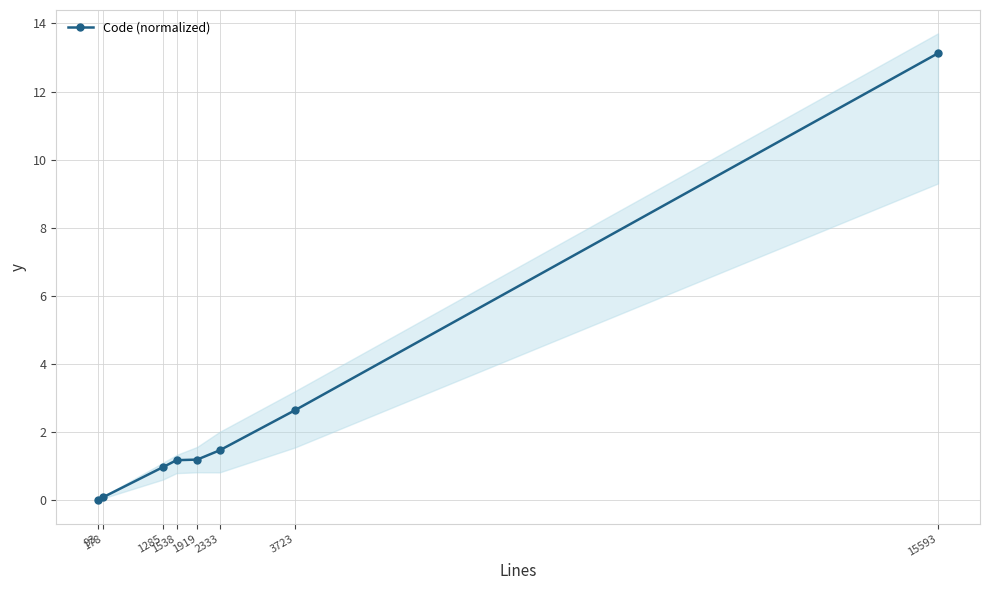

At which label is the value closest to 6?

3723